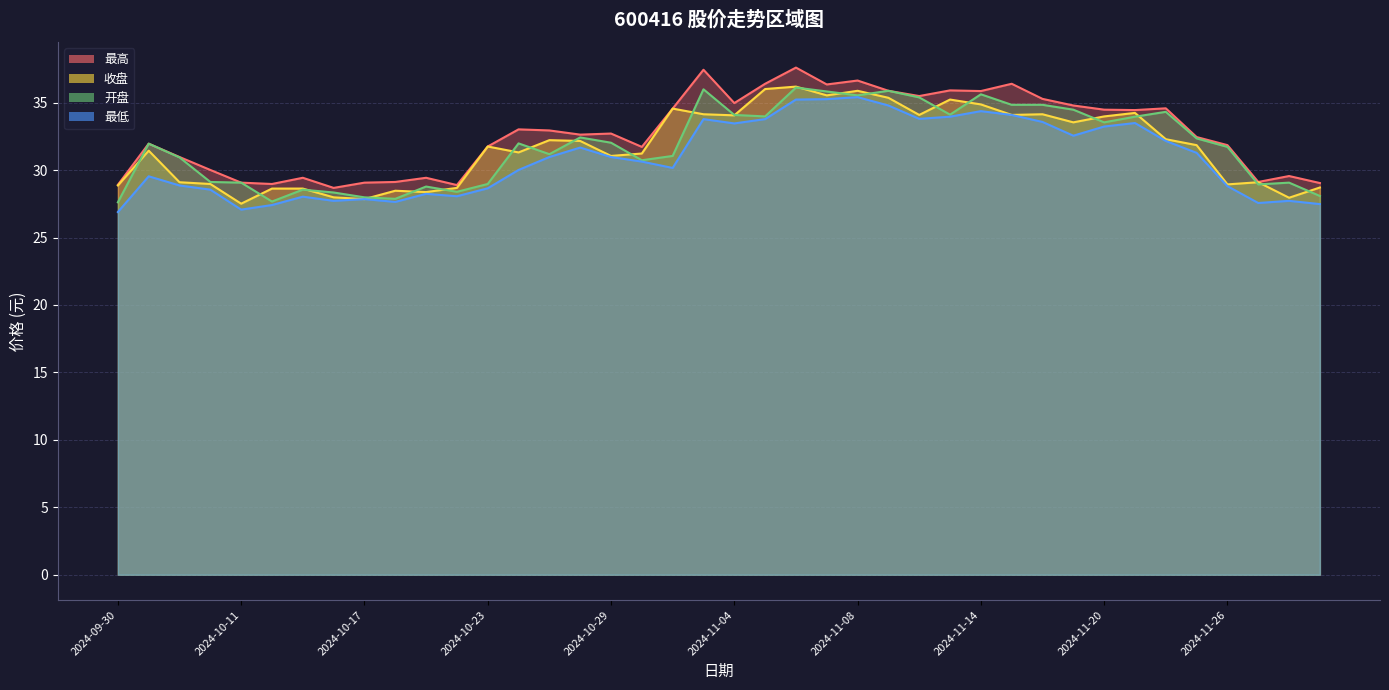

True or false: 开盘 and 收盘 cross at least once.

True